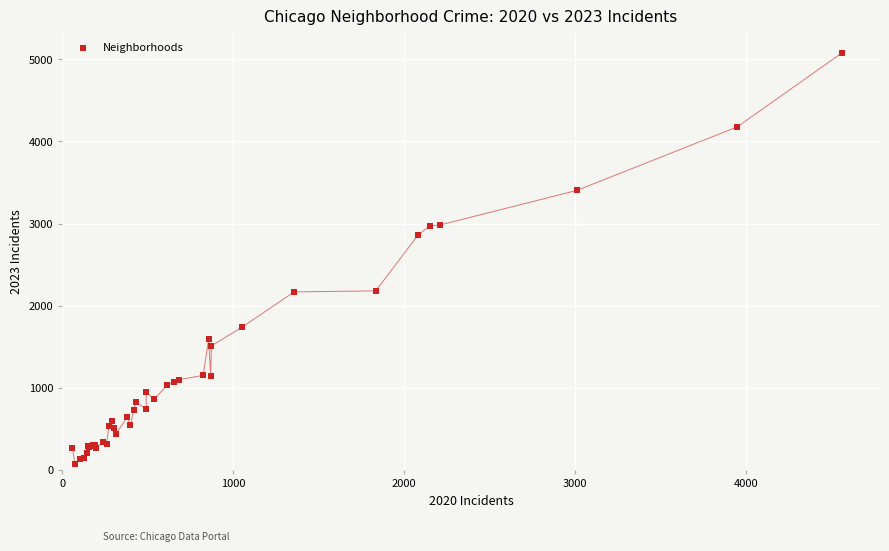

What Y value in the scatter plot is closest to 2573?

2862